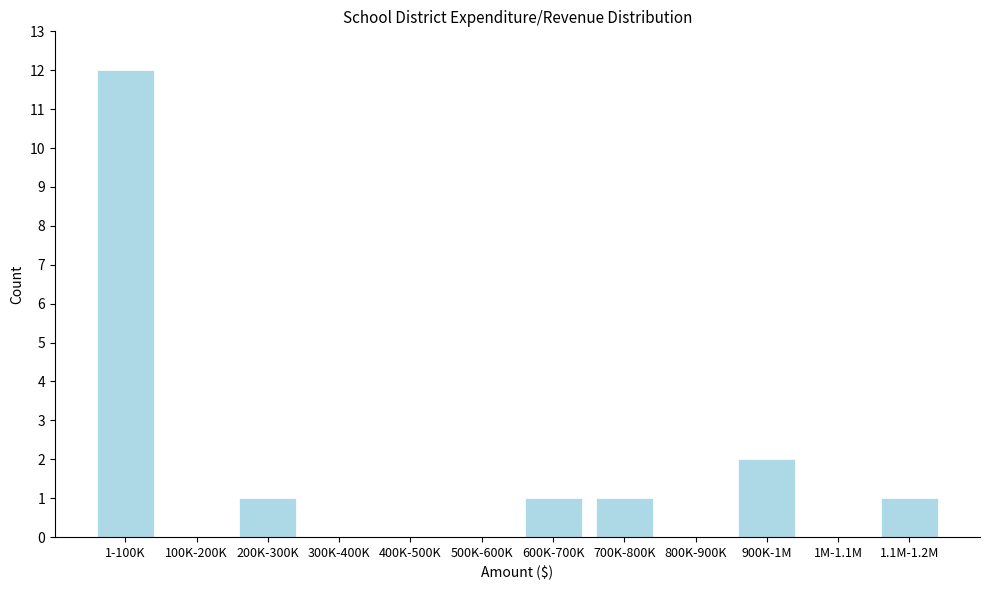

Reading left to right, transcribe all the data shown in this chart.

1-100K=12	100K-200K=0	200K-300K=1	300K-400K=0	400K-500K=0	500K-600K=0	600K-700K=1	700K-800K=1	800K-900K=0	900K-1M=2	1M-1.1M=0	1.1M-1.2M=1